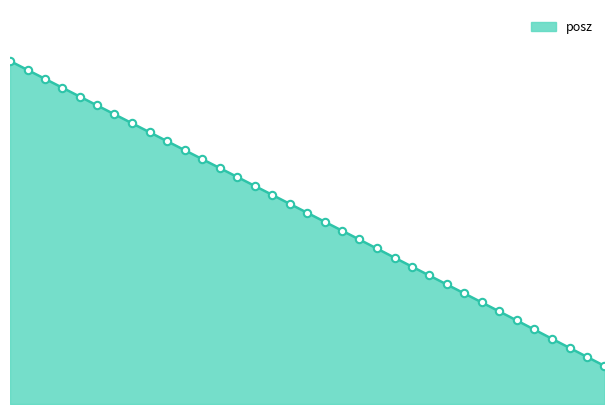

How many lines are shown in the chart?

1